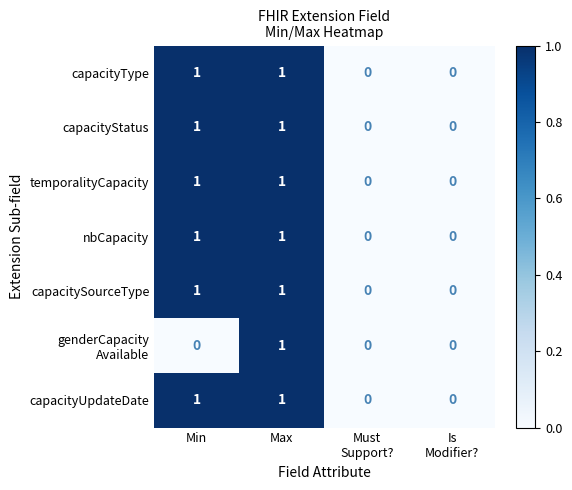

At which category is the sum across all series the highest?

Max